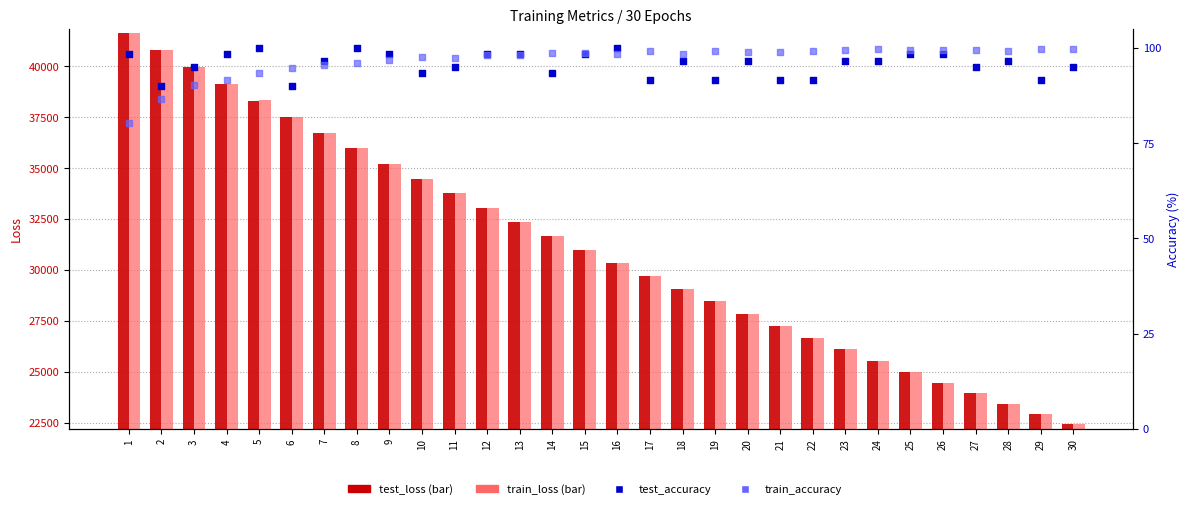

What are all the series names shown in the legend?

test_loss, train_loss, test_accuracy, train_accuracy